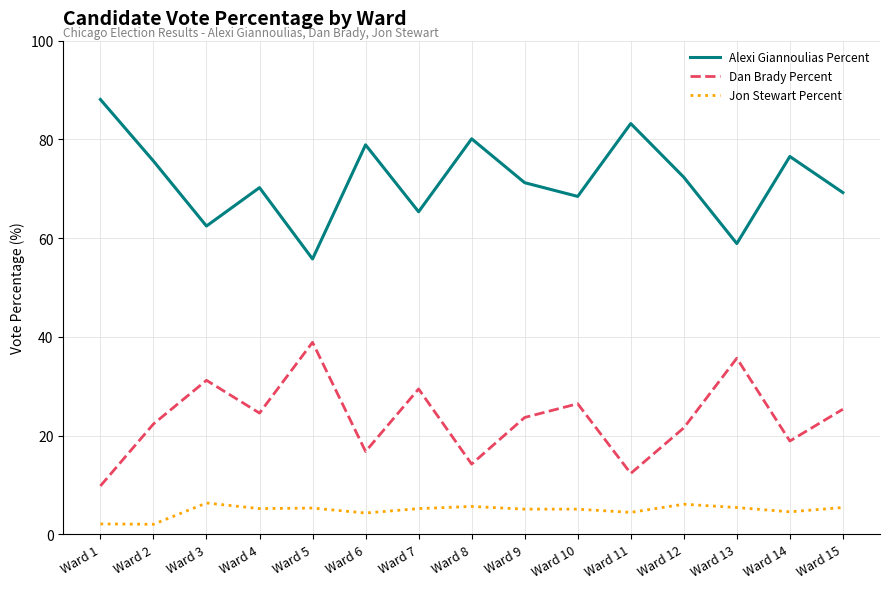

What is the difference between the Jon Stewart Percent values at Ward 12 and Ward 1?

4.0